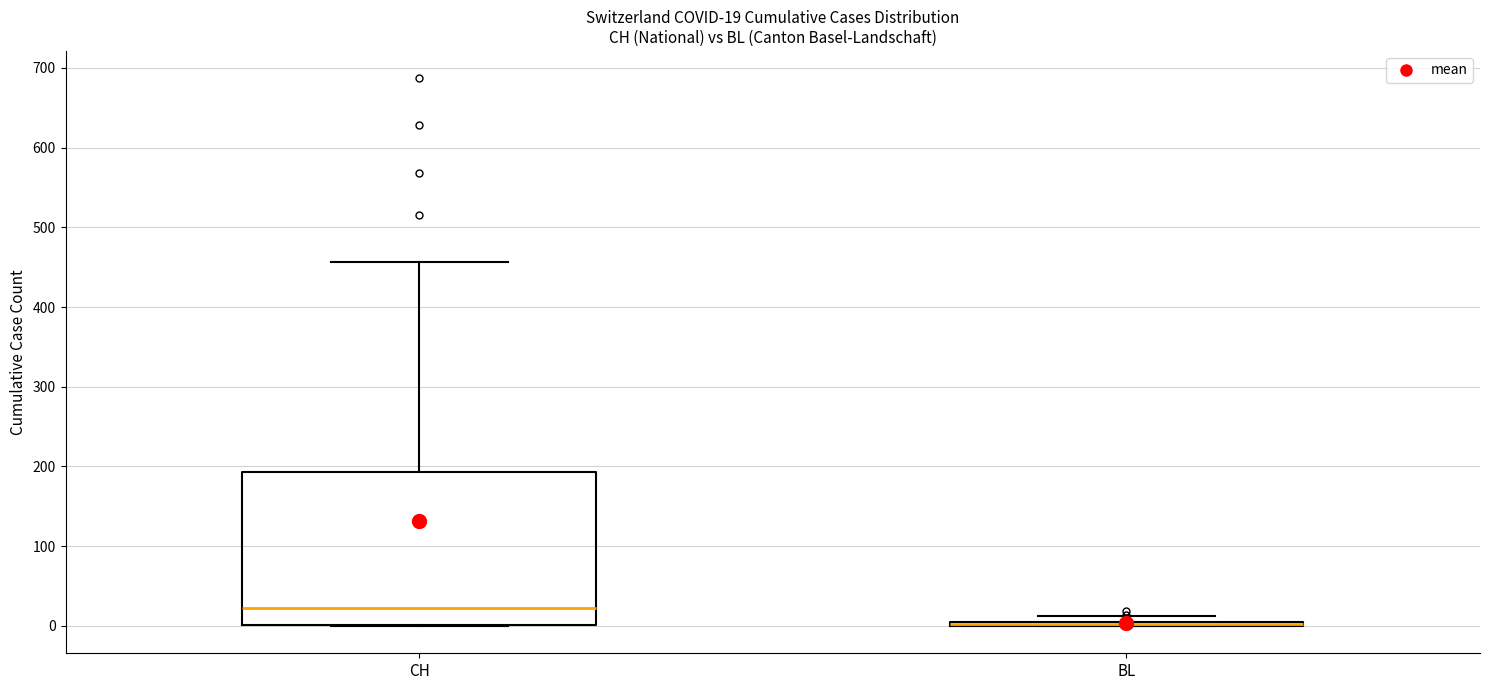

Comparing the boxes themselves (not the whiskers), which one is the tallest?

CH